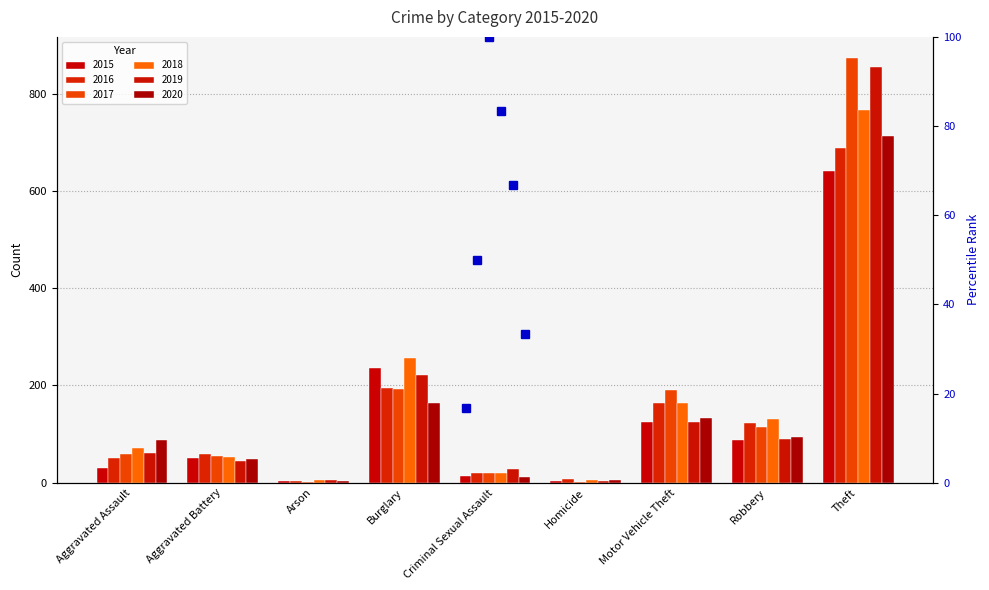

Reading left to right, transcribe all the data shown in this chart.

2015: Aggravated Assault=31	Aggravated Battery=50	Arson=3	Burglary=236	Criminal Sexual Assault=13	Homicide=4	Motor Vehicle Theft=125	Robbery=87	Theft=641
2016: Aggravated Assault=50	Aggravated Battery=60	Arson=3	Burglary=194	Criminal Sexual Assault=20	Homicide=8	Motor Vehicle Theft=163	Robbery=123	Theft=689
2017: Aggravated Assault=59	Aggravated Battery=54	Arson=1	Burglary=192	Criminal Sexual Assault=19	Homicide=2	Motor Vehicle Theft=191	Robbery=115	Theft=873
2018: Aggravated Assault=72	Aggravated Battery=52	Arson=6	Burglary=257	Criminal Sexual Assault=20	Homicide=5	Motor Vehicle Theft=164	Robbery=130	Theft=767
2019: Aggravated Assault=61	Aggravated Battery=45	Arson=5	Burglary=221	Criminal Sexual Assault=29	Homicide=3	Motor Vehicle Theft=125	Robbery=89	Theft=855
2020: Aggravated Assault=87	Aggravated Battery=48	Arson=4	Burglary=163	Criminal Sexual Assault=12	Homicide=6	Motor Vehicle Theft=134	Robbery=94	Theft=713